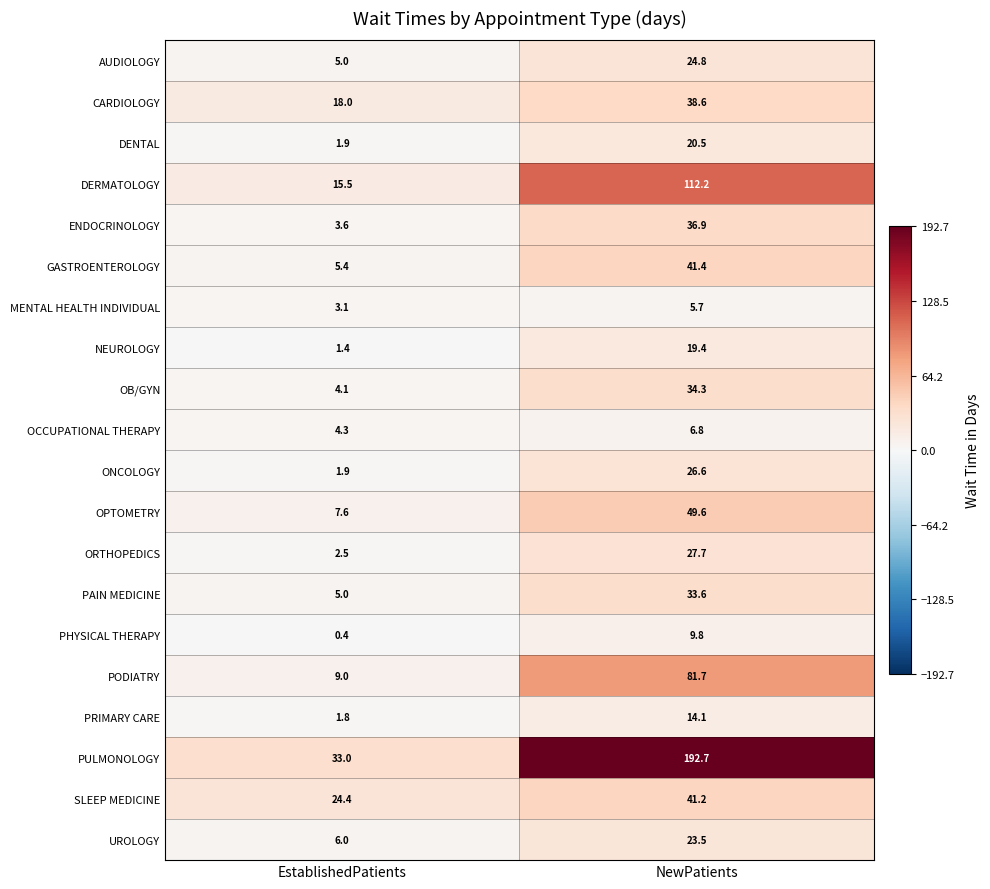

How many series are shown in this chart?

20